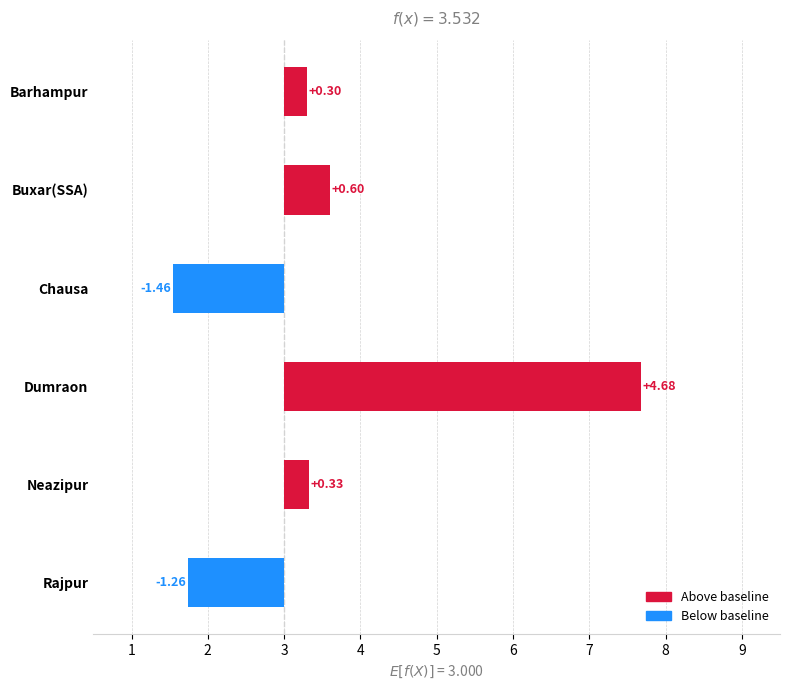

Rank the categories by value from lowest to highest.

Chausa, Rajpur, Barhampur, Neazipur, Buxar(SSA), Dumraon